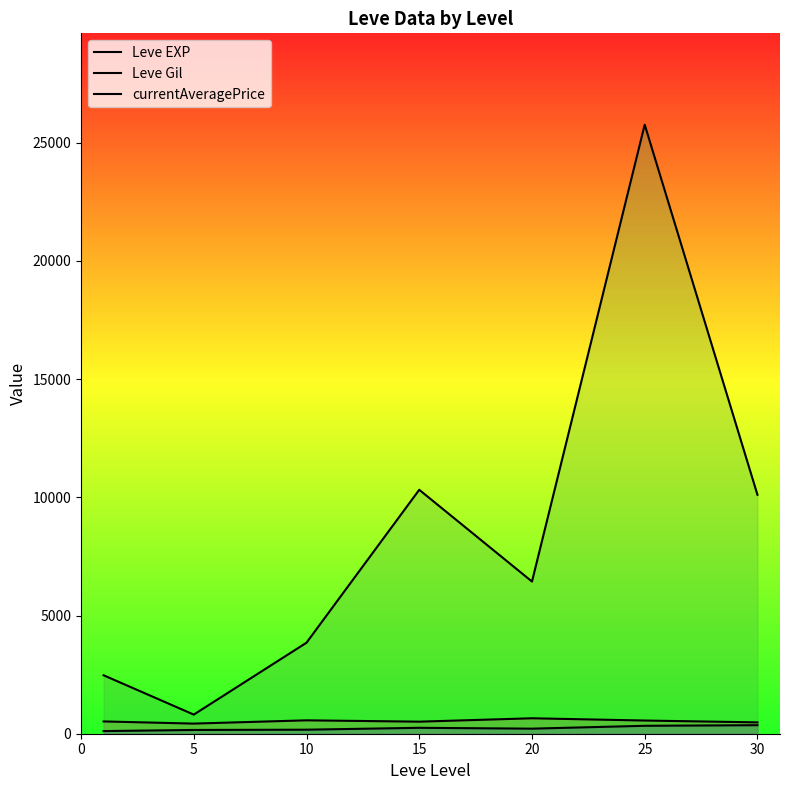

Reading left to right, what are all the values shown in this chart?

Leve EXP: 520.0	428.3	566.7	510.0	653.3	558.0	480.0
Leve Gil: 112.3	159.0	170.7	249.7	214.2	335.4	361.0
currentAveragePrice: 2472.5	808.7	3850.0	10317.3	6436.3	25759.6	10105.2